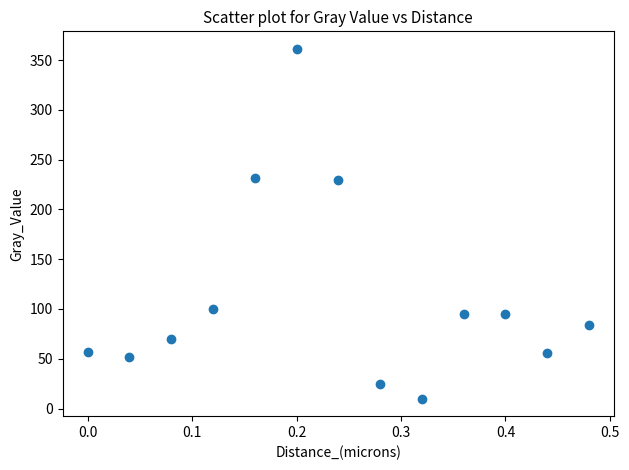

What is the range of X values (max minus min)?

0.5